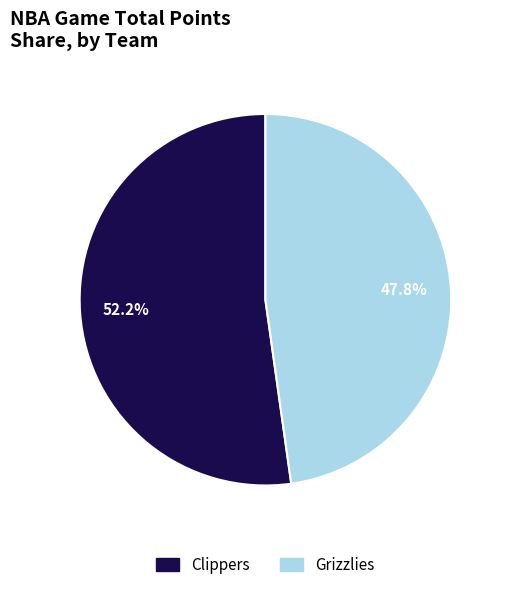

What is the majority slice?

Clippers